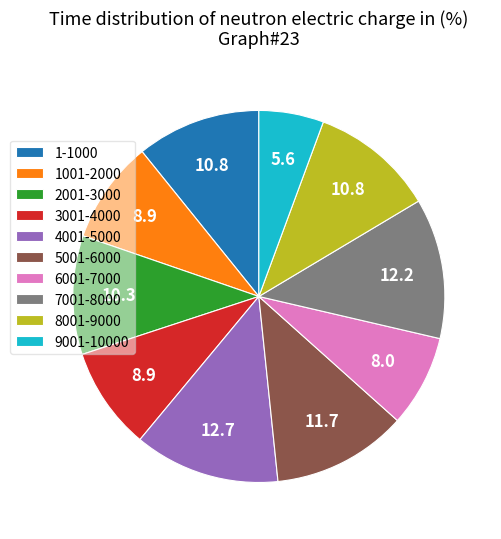

Which slice is the smallest?

9001-10000